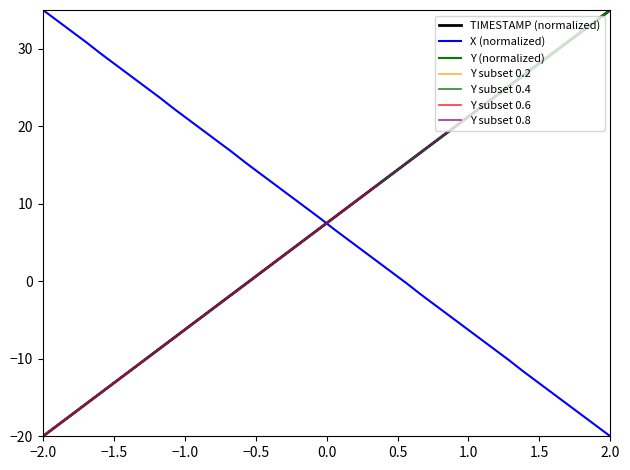

Which series has the widest spread of values?

X